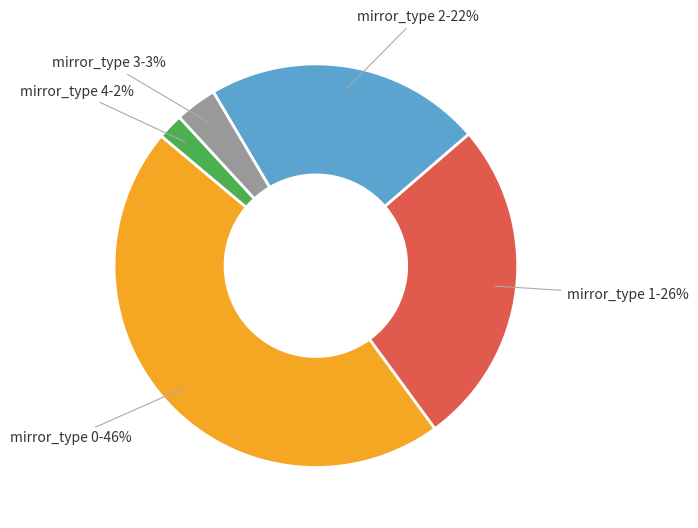

Is there any slice that represents more than half of the pie?

No